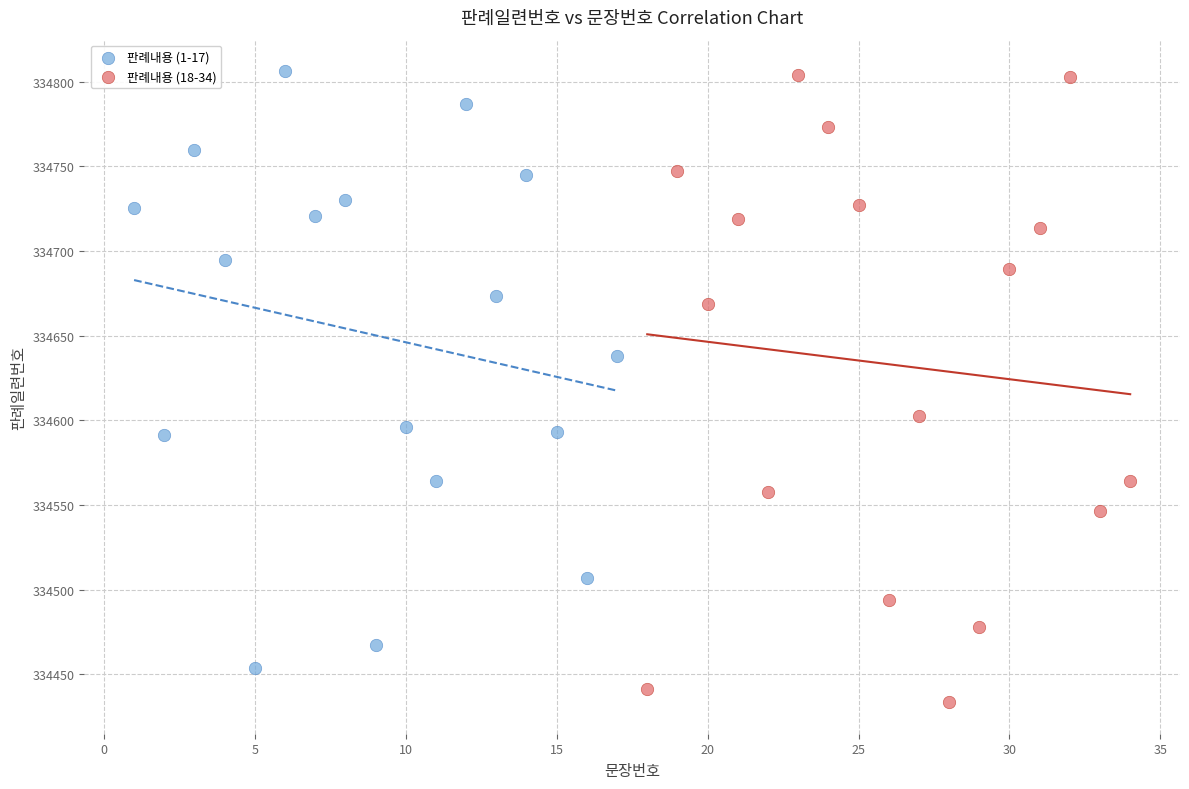

What are all the series names shown in the legend?

판례내용 (1-17), 판례내용 (18-34)